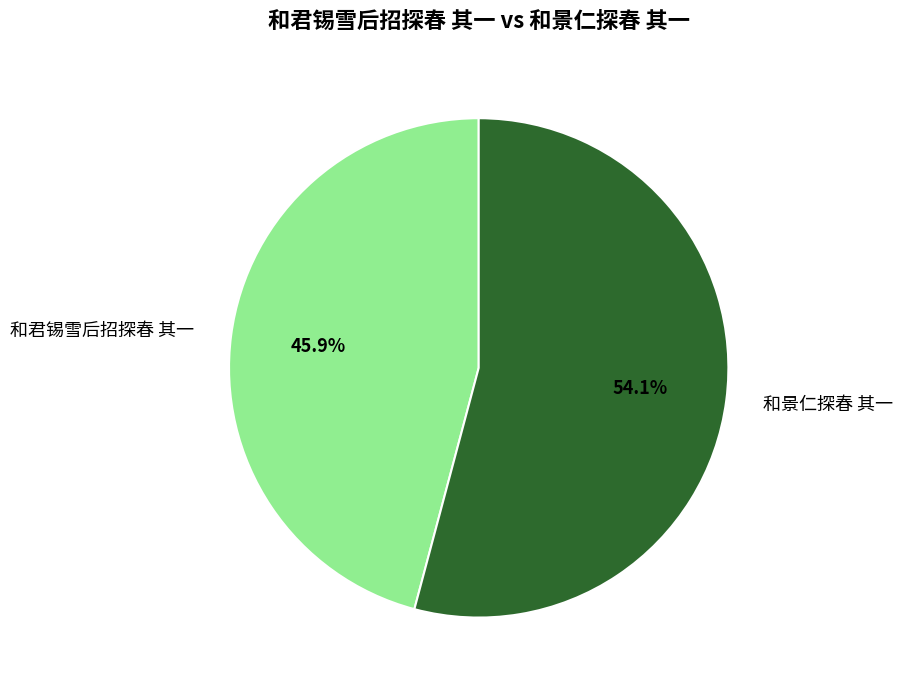

To the nearest percent, what is the difference between the largest and smallest slice percentages?

8%